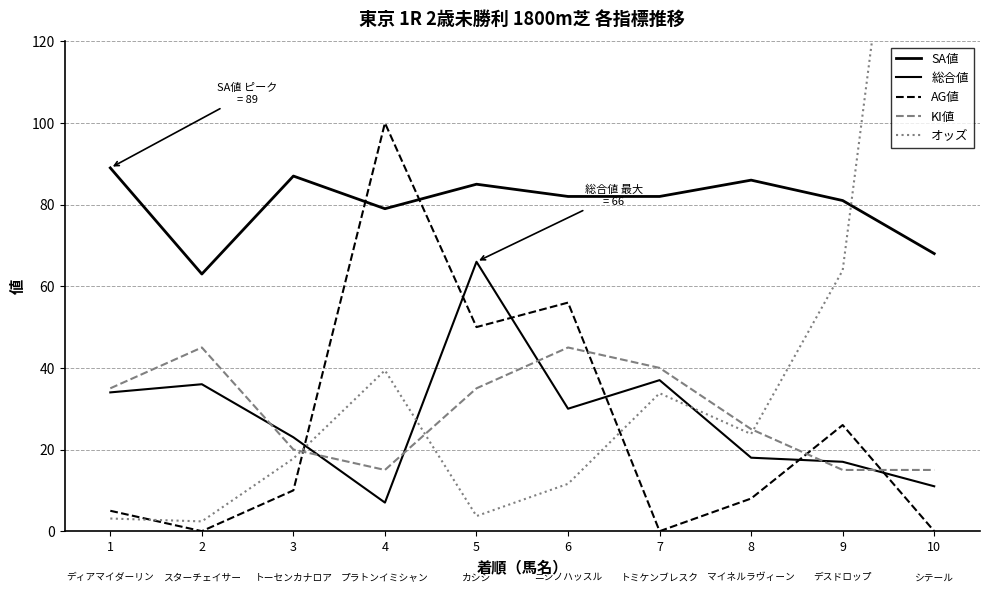

Is this an area chart (filled region under the line)?

No